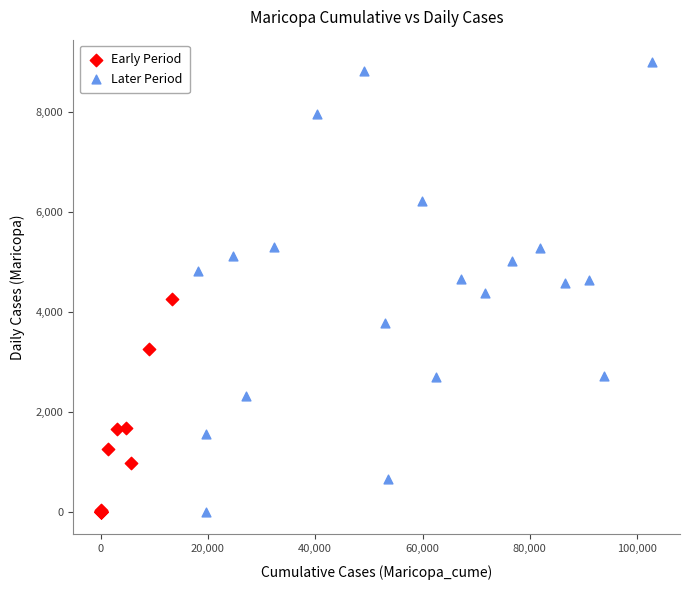

Which series reaches the maximum Y coordinate?

Later Period